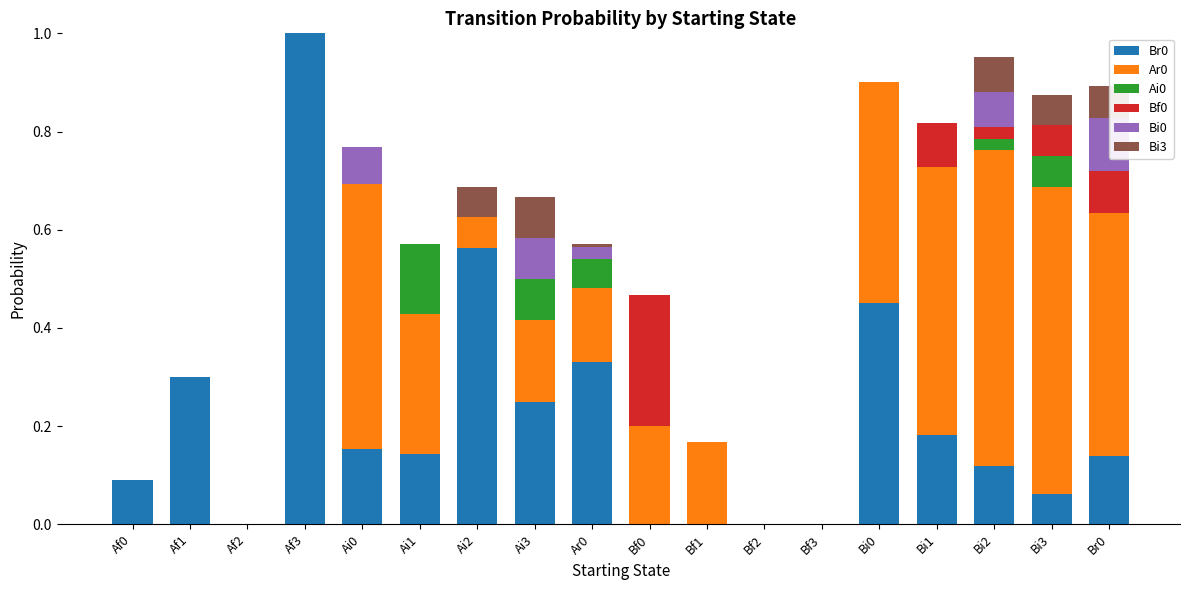

What are all the series names shown in the legend?

Br0, Ar0, Ai0, Bf0, Bi0, Bi3